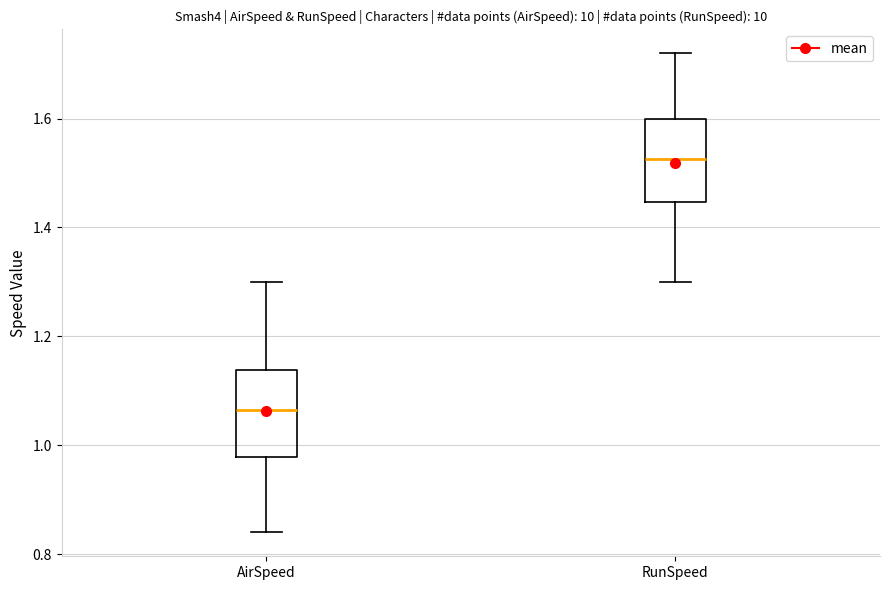

Reading left to right, transcribe this box plot: for each box, give where its median line is, the range the box spans, and where its two whiskers end, as read against the y-axis. The values are not printed on the chart, so give them approximately, as read against the axis.

AirSpeed: median 1.06, box 0.98 to 1.14, whiskers 0.84 to 1.30
RunSpeed: median 1.52, box 1.44 to 1.60, whiskers 1.30 to 1.72